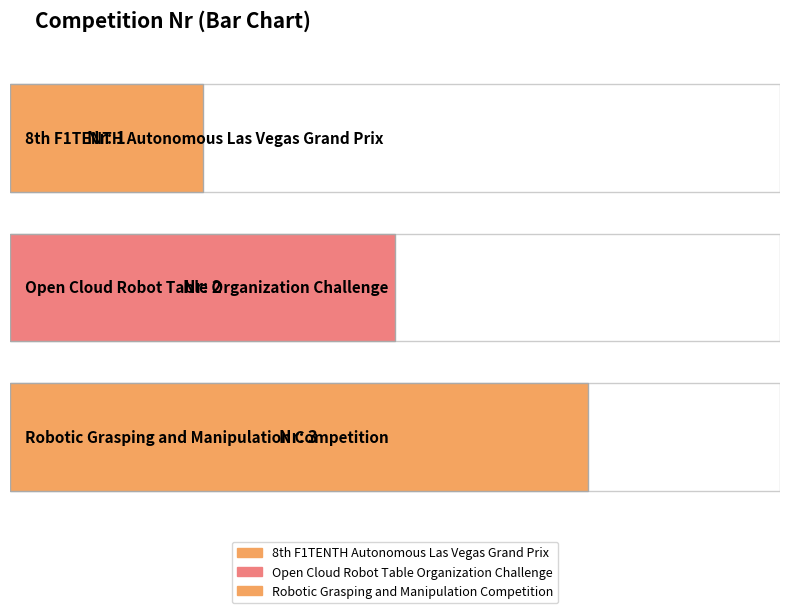

What is the minimum value shown in the chart?

1